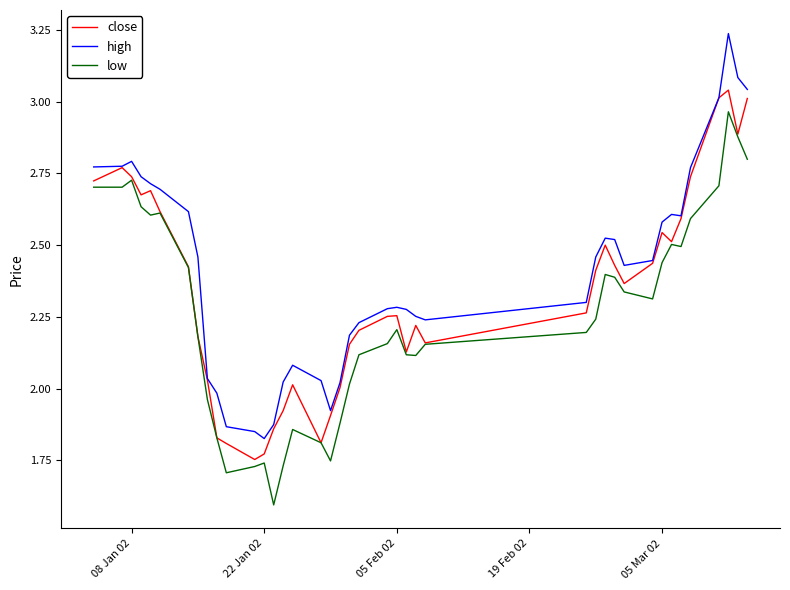

Rank the series by their average value, from lowest to highest.

low, close, high